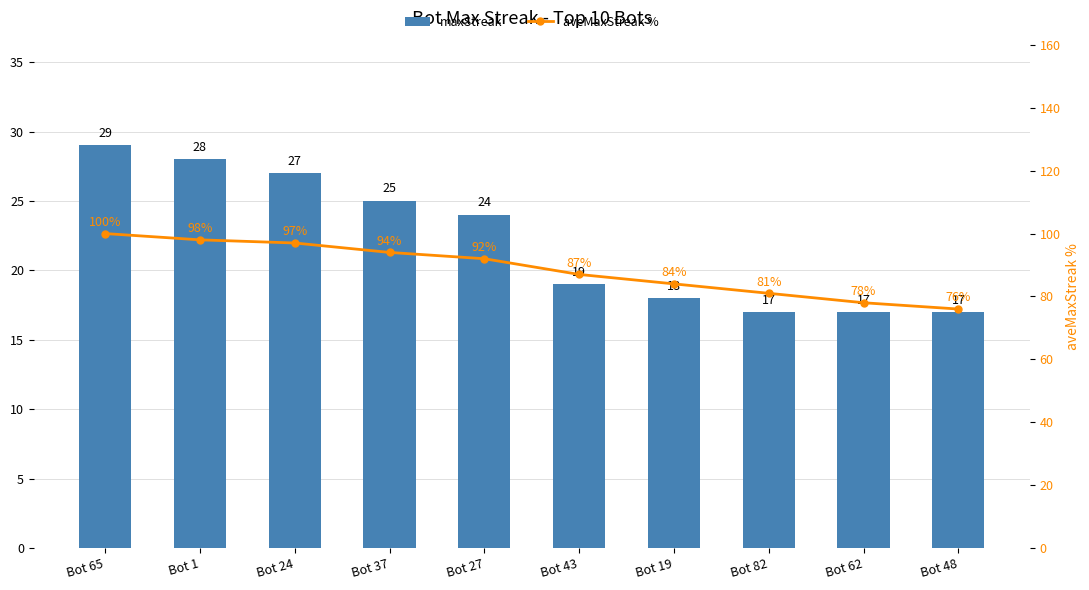

What is the label of the 7th bar from the right?

Bot 37